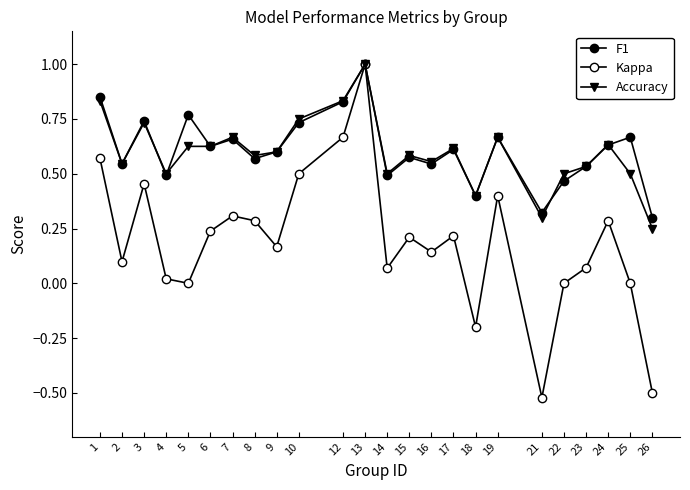

Does the chart have visible grid lines?

No